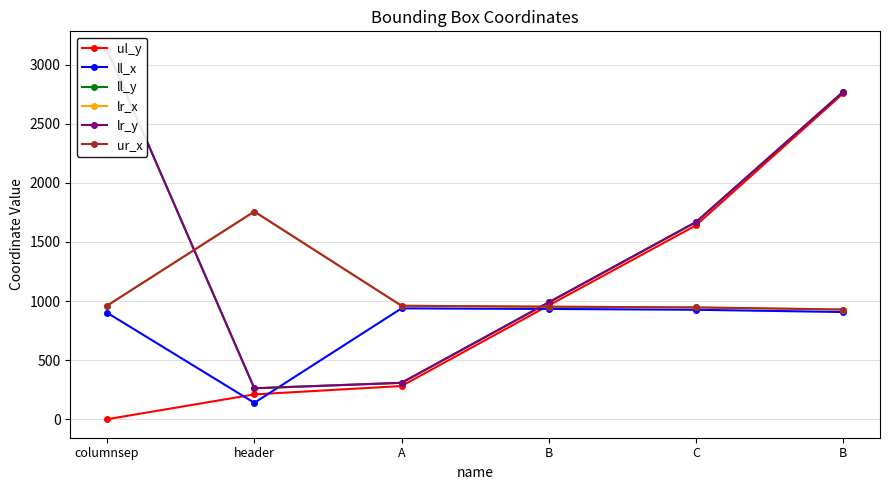

At which category does the chart reach its minimum across all series?

columnsep